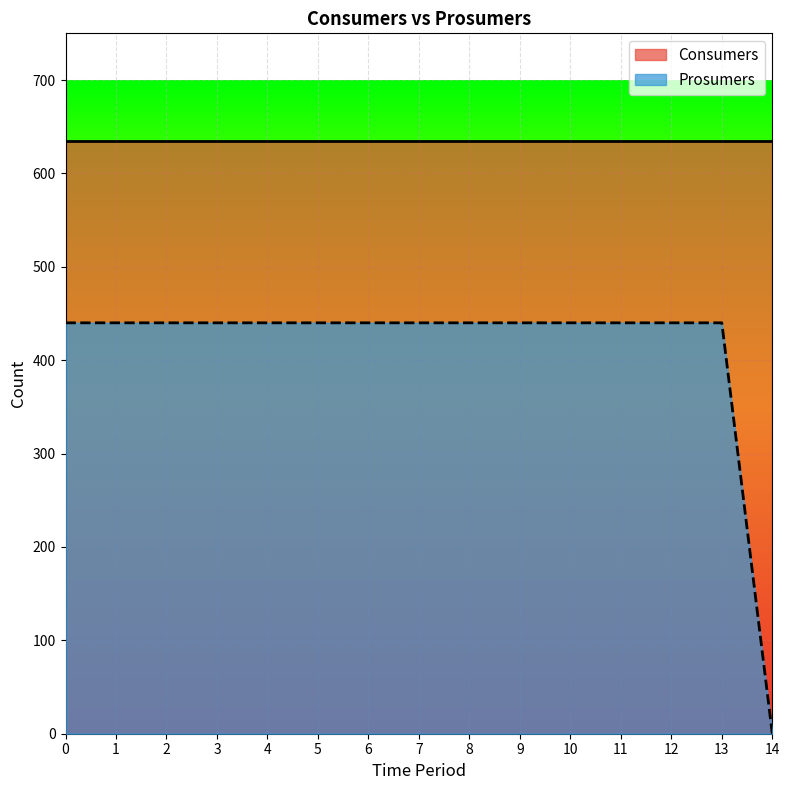

What is the sum of all values?

6160